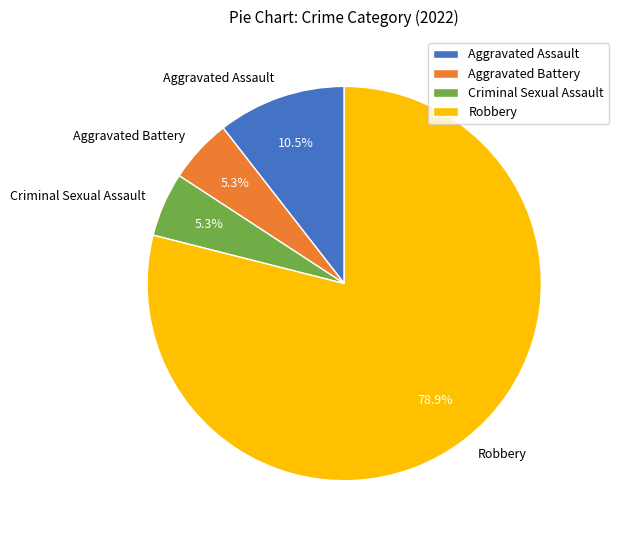

To the nearest percent, what is the difference between the largest and smallest slice percentages?

74%